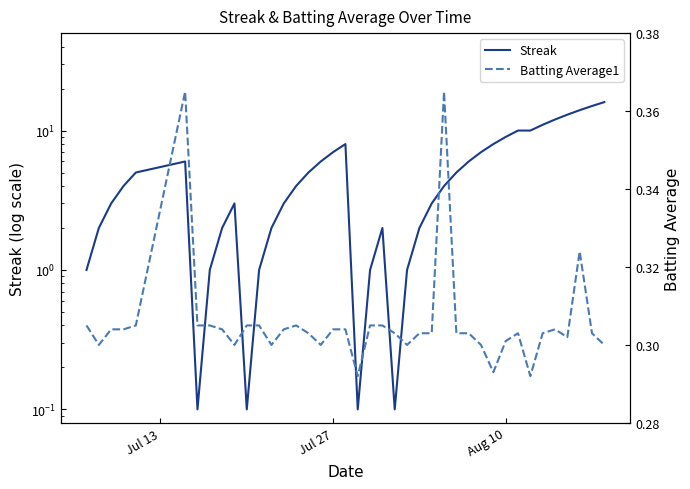

Reading left to right, what are all the values shown in this chart?

Streak: 1.0	2.0	3.0	4.0	5.0	6.0	0.1	1.0	2.0	3.0	0.1	1.0	2.0	3.0	4.0	5.0	6.0	7.0	8.0	0.1	1.0	2.0	0.1	1.0	2.0	3.0	4.0	5.0	6.0	7.0	8.0	9.0	10.0	10.0	11.0	12.0	13.0	14.0	15.0	16.0
Batting Average1: 0.3	0.3	0.3	0.3	0.3	0.4	0.3	0.3	0.3	0.3	0.3	0.3	0.3	0.3	0.3	0.3	0.3	0.3	0.3	0.3	0.3	0.3	0.3	0.3	0.3	0.3	0.4	0.3	0.3	0.3	0.3	0.3	0.3	0.3	0.3	0.3	0.3	0.3	0.3	0.3